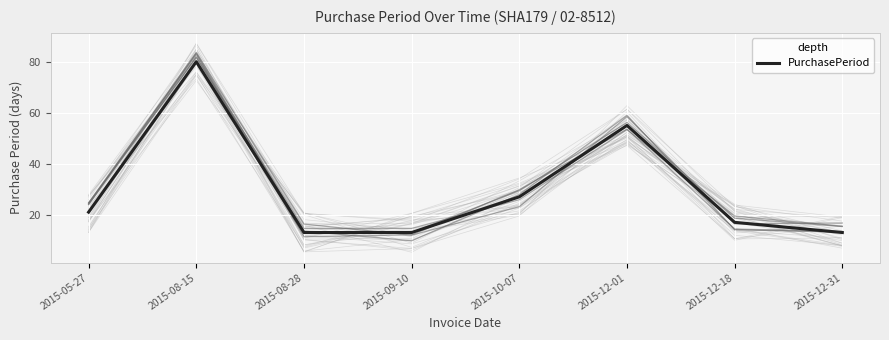

What position from the right is 2015-12-01?

3